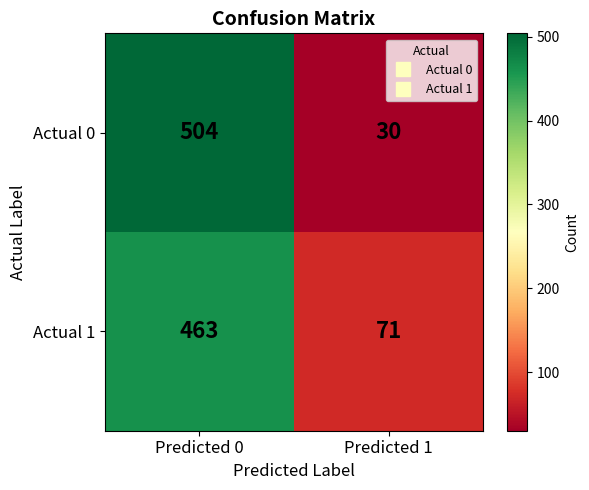

What is the difference between the maximum and minimum values in the Actual 1 series?

392